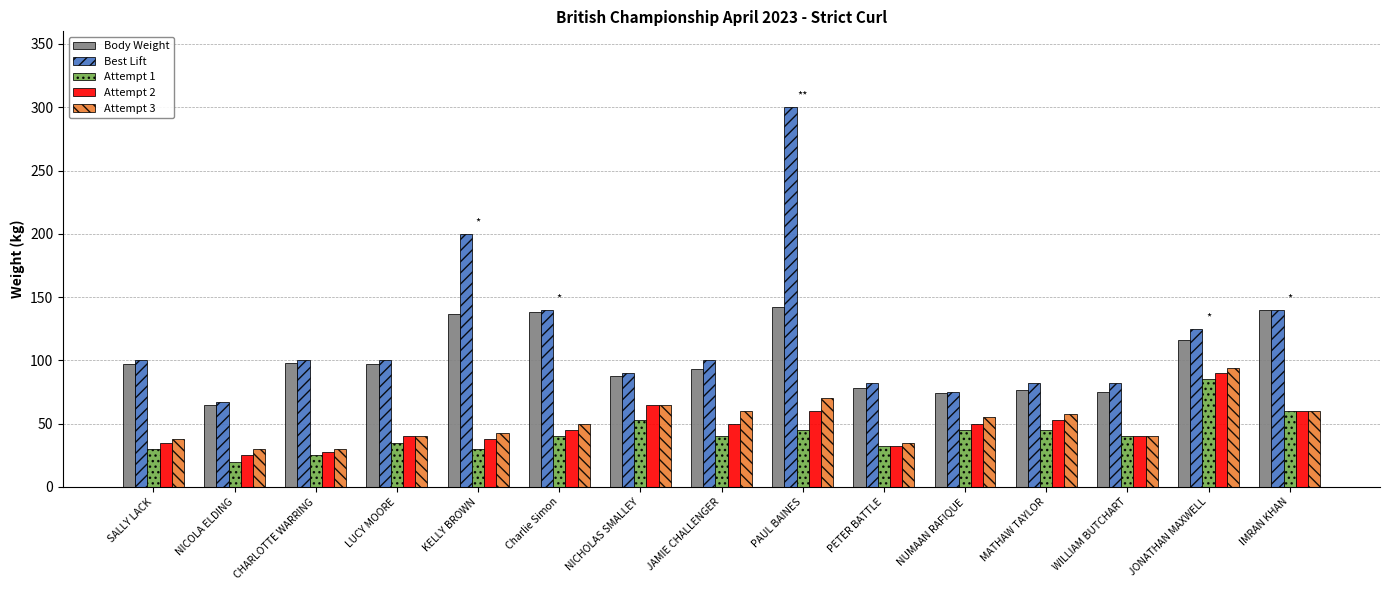

How many categories are shown in the chart?

15